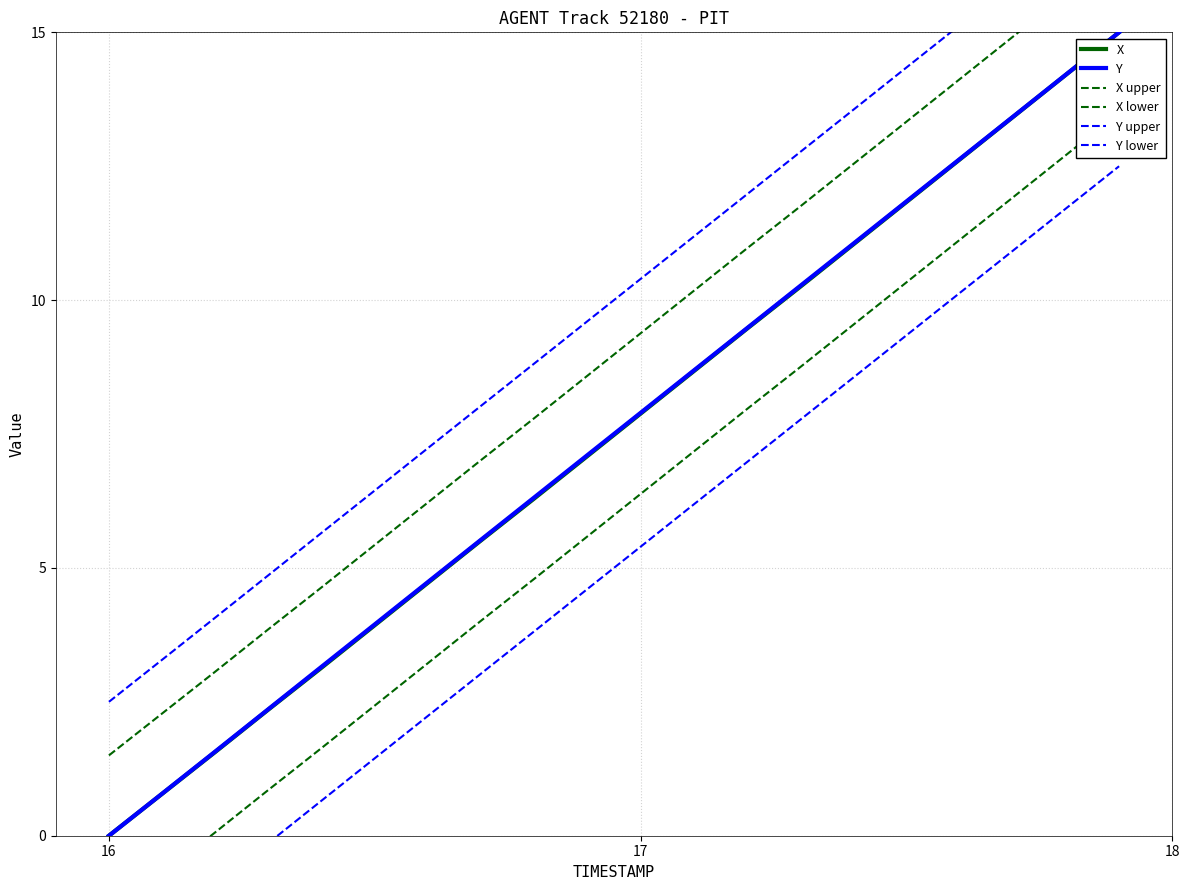

True or false: X lower has more than 1 interior local peaks.

False